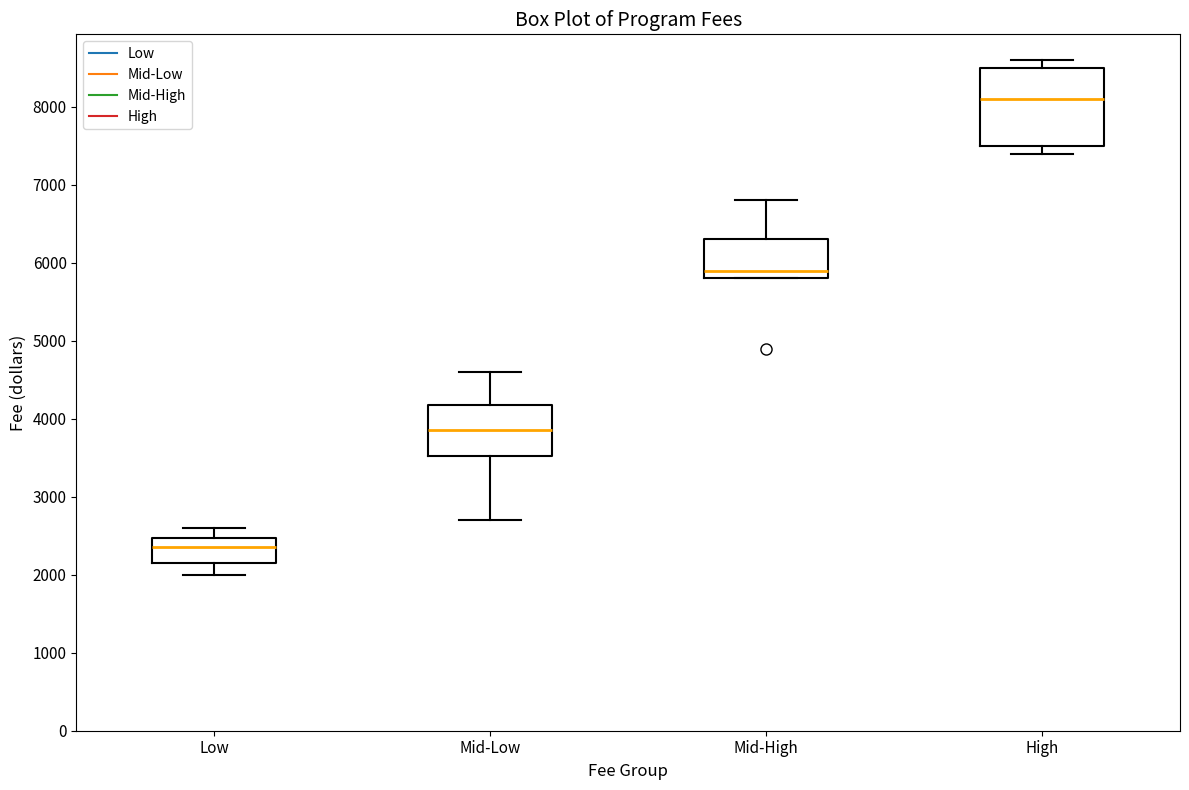

Where does the median line of the box for Mid-High sit on the y-axis? The values are not printed on the chart, so give them approximately, as read against the axis.

5900